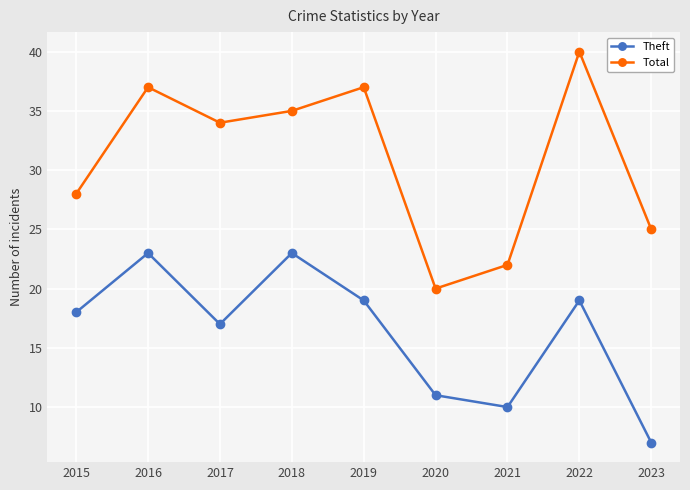

Reading right to left, list all the values displayed in this chart.

Theft: 7	19	10	11	19	23	17	23	18
Total: 25	40	22	20	37	35	34	37	28